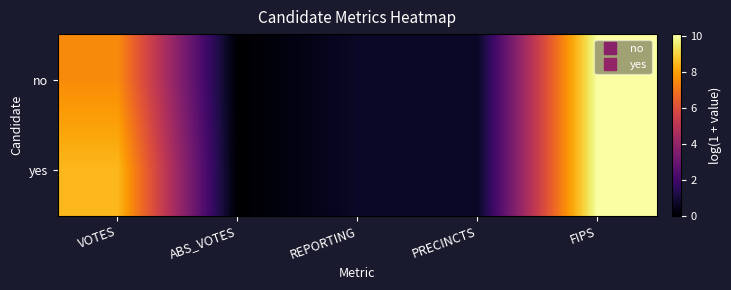

At VOTES, list the series in order from largest to smallest.

yes, no